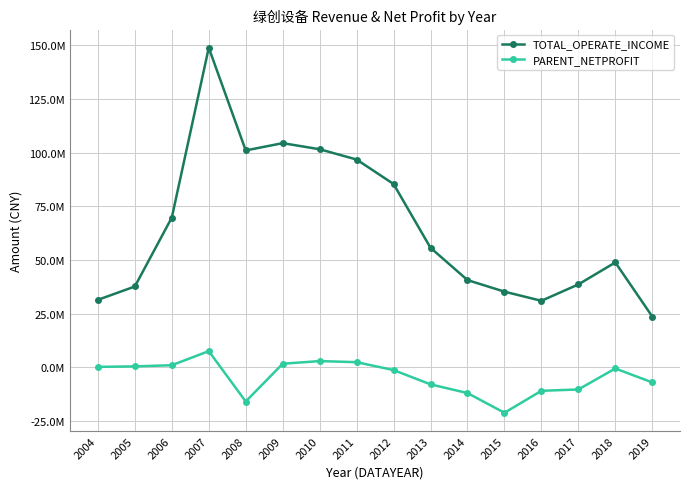

Rank the series by their maximum value, from lowest to highest.

PARENT_NETPROFIT, TOTAL_OPERATE_INCOME